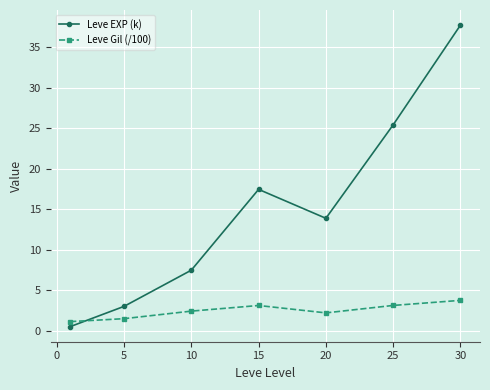

What is the maximum value shown in the chart?

37.7